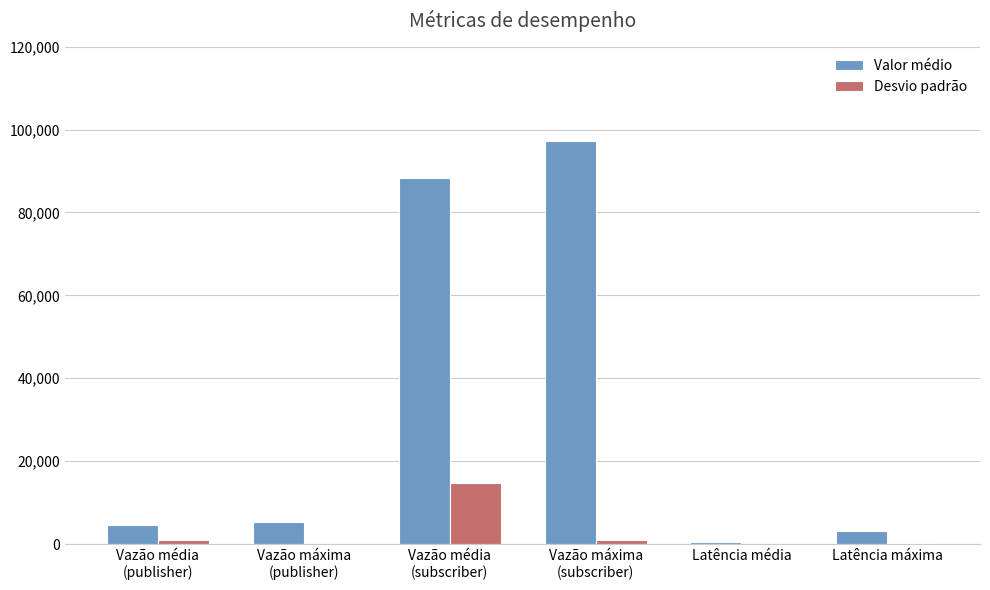

What is the sum of all Desvio padrão values?

17274.9